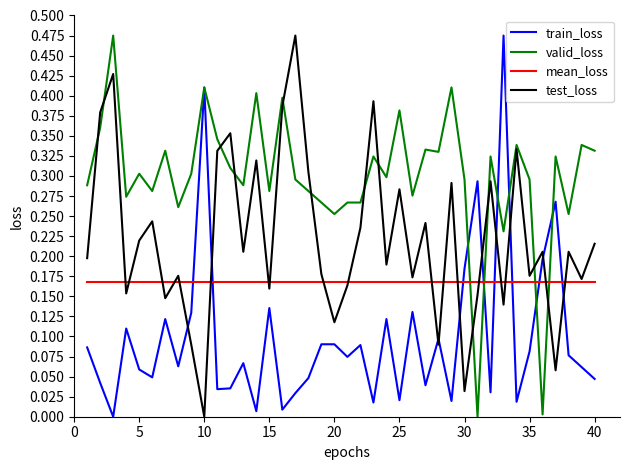

True or false: train_loss and mean_loss intersect in this chart.

True